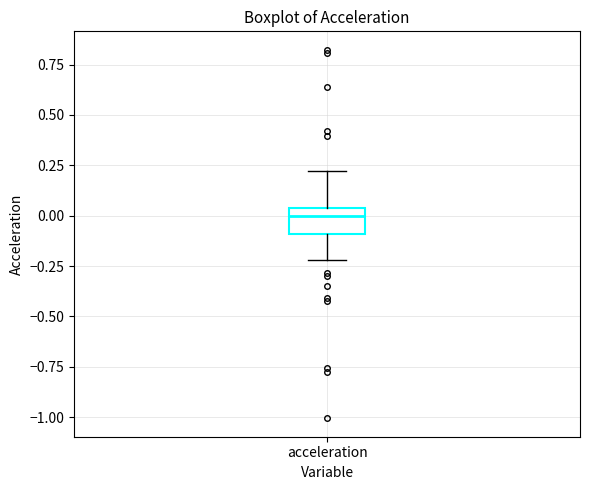

Read this box plot against the y-axis: the position of the median line, the range covered by the box, and the ends of both whiskers. The values are not printed on the chart, so give them approximately, as read against the axis.

median 0.00, box -0.10 to 0.05, whiskers -0.20 to 0.20